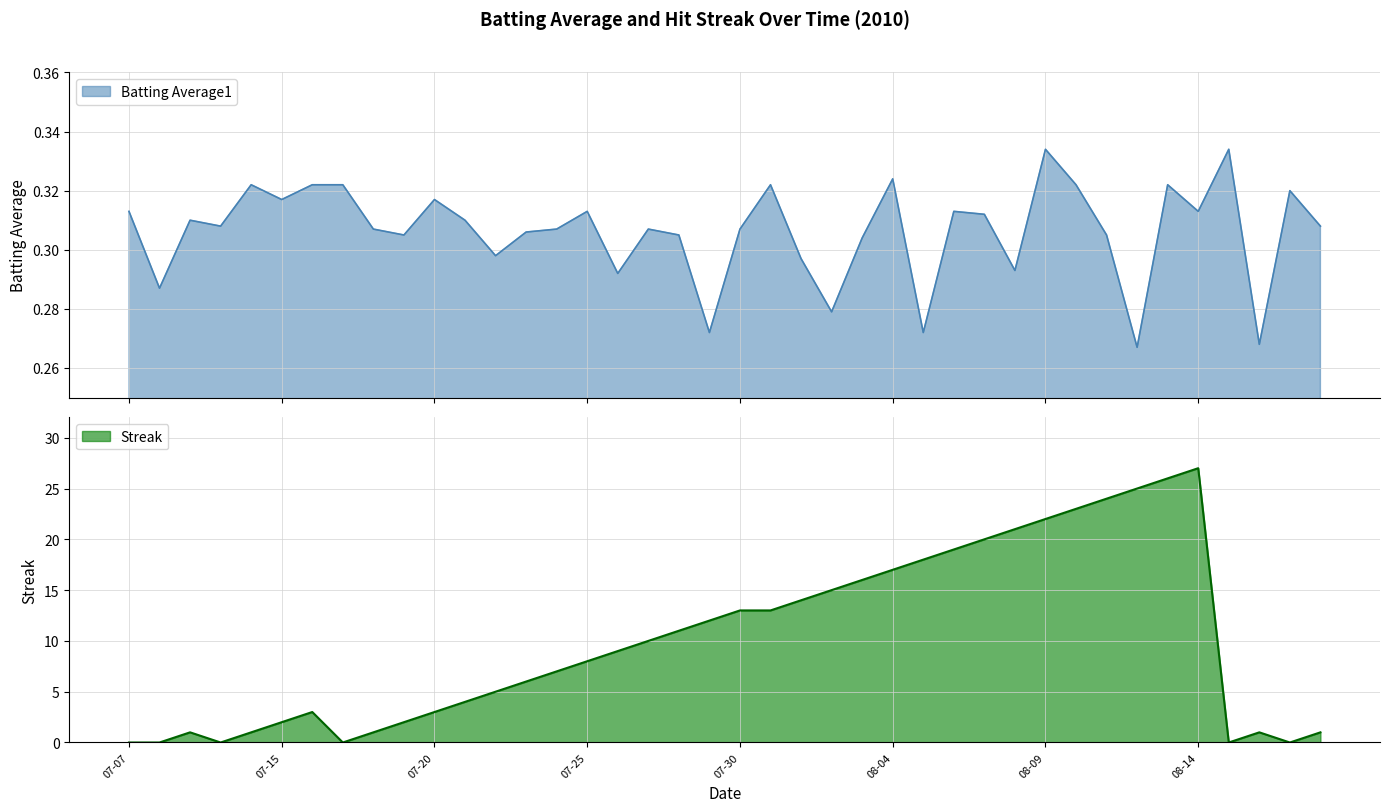

Is it true that Streak equals 10 at 08-04?

False